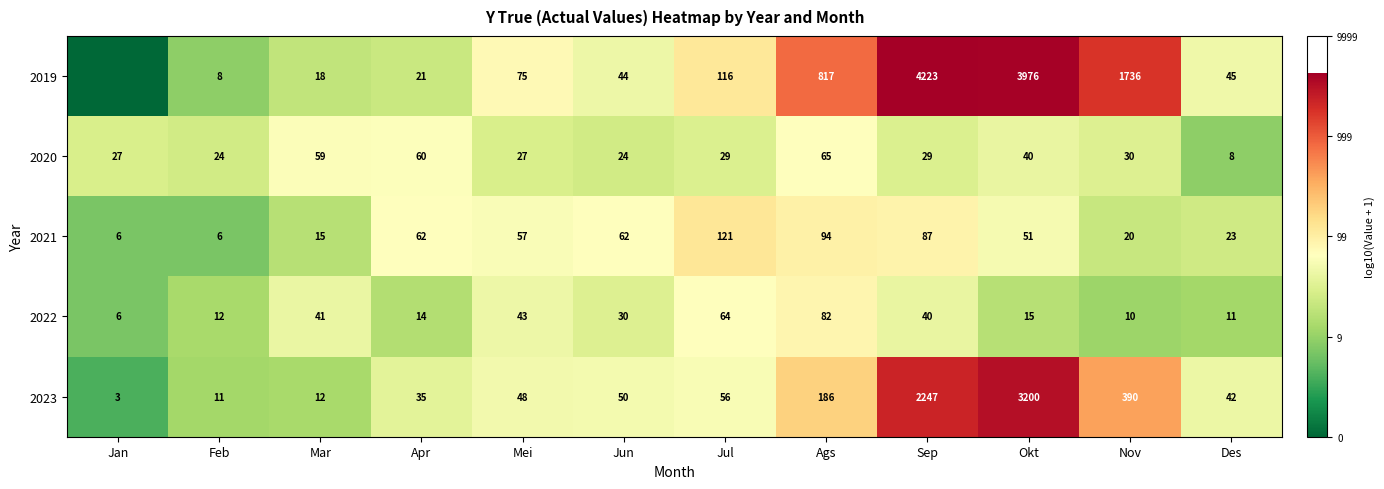

How many categories are shown in the chart?

12